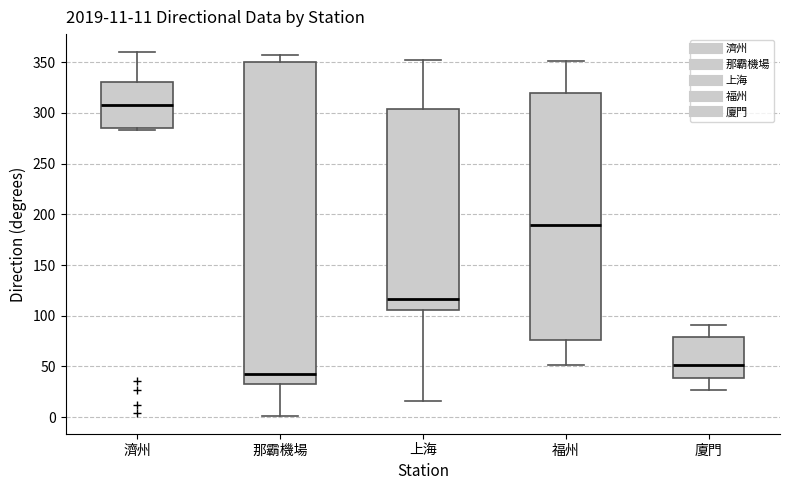

Which box is the tallest, from its lower edge to its upper edge?

那霸機場